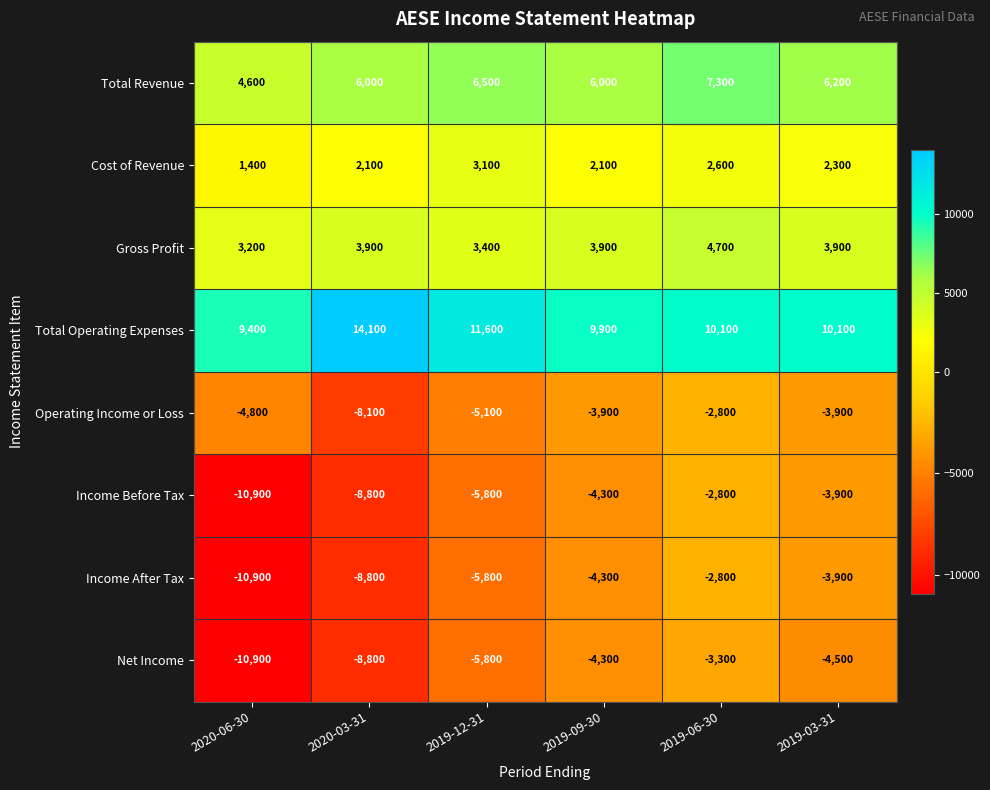

List the labels in order of Net Income value, largest first.

2019-06-30, 2019-09-30, 2019-03-31, 2019-12-31, 2020-03-31, 2020-06-30